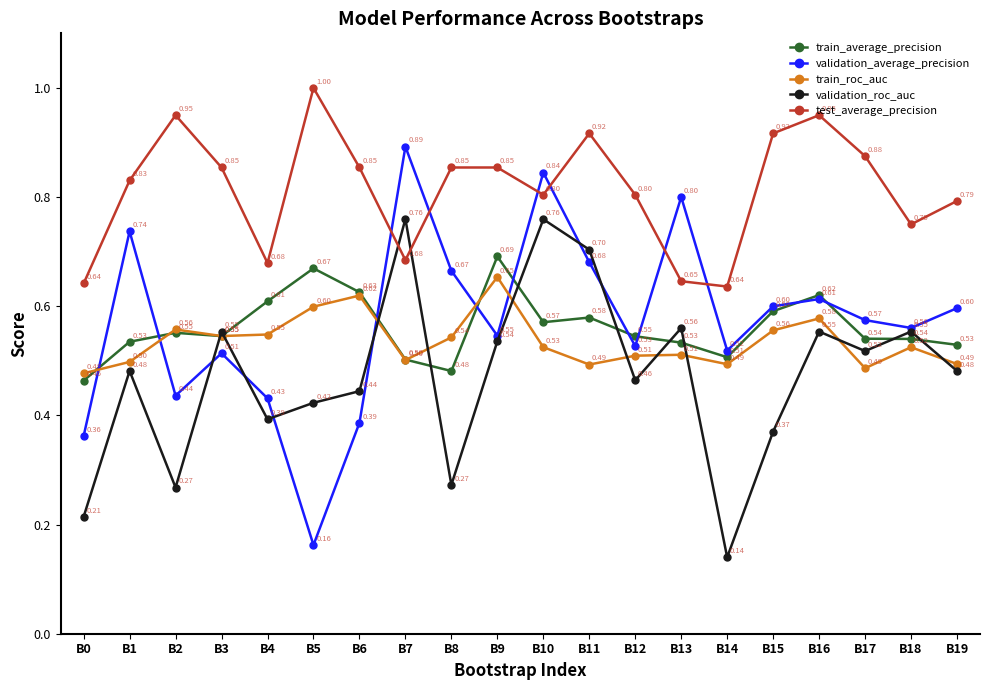

Is it true that validation_average_precision equals 0.4 at B1?

False